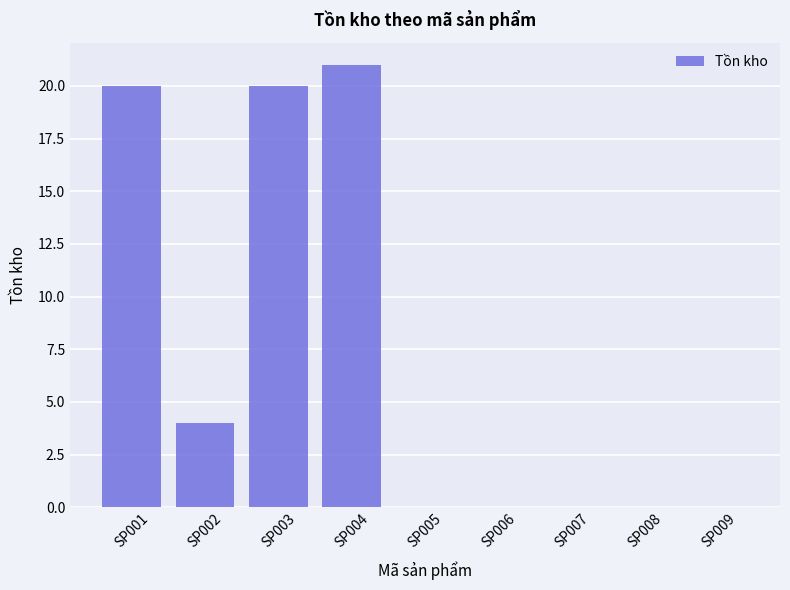

What is the sum of the values at SP008 and SP004?

21